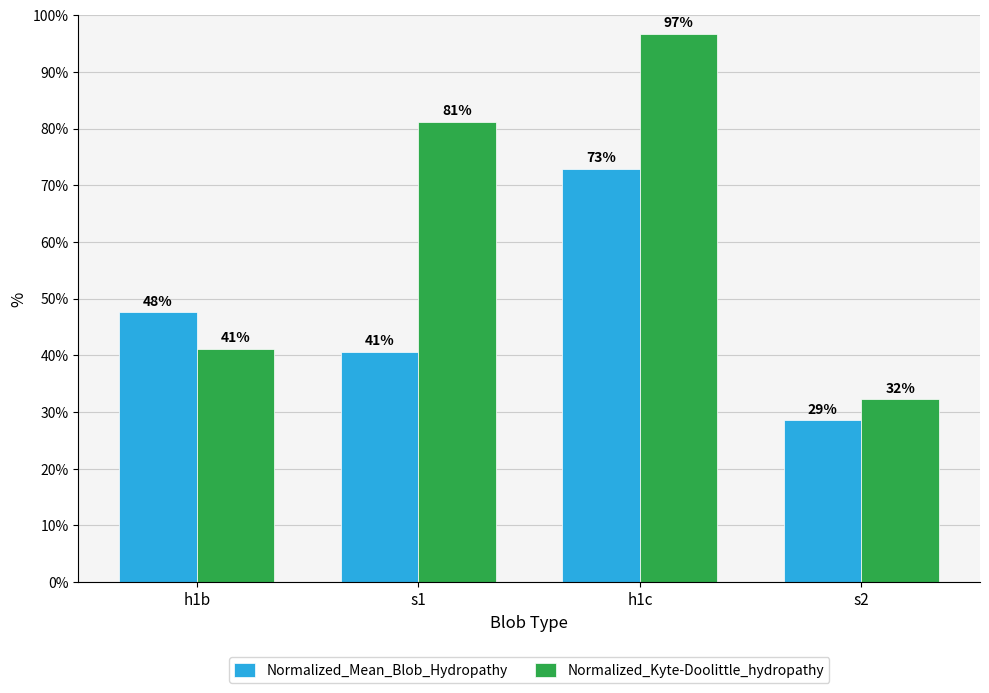

List the labels in order of Normalized_Mean_Blob_Hydropathy value, smallest first.

s2, s1, h1b, h1c